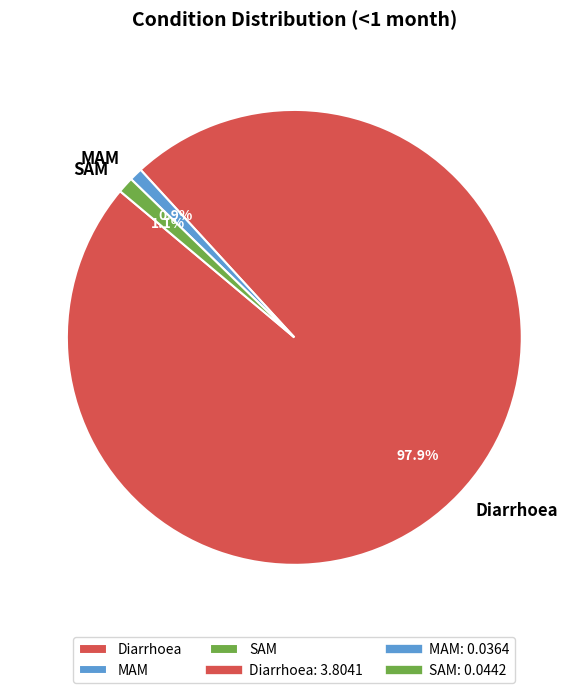

Is the sum of SAM and MAM greater than half?

No